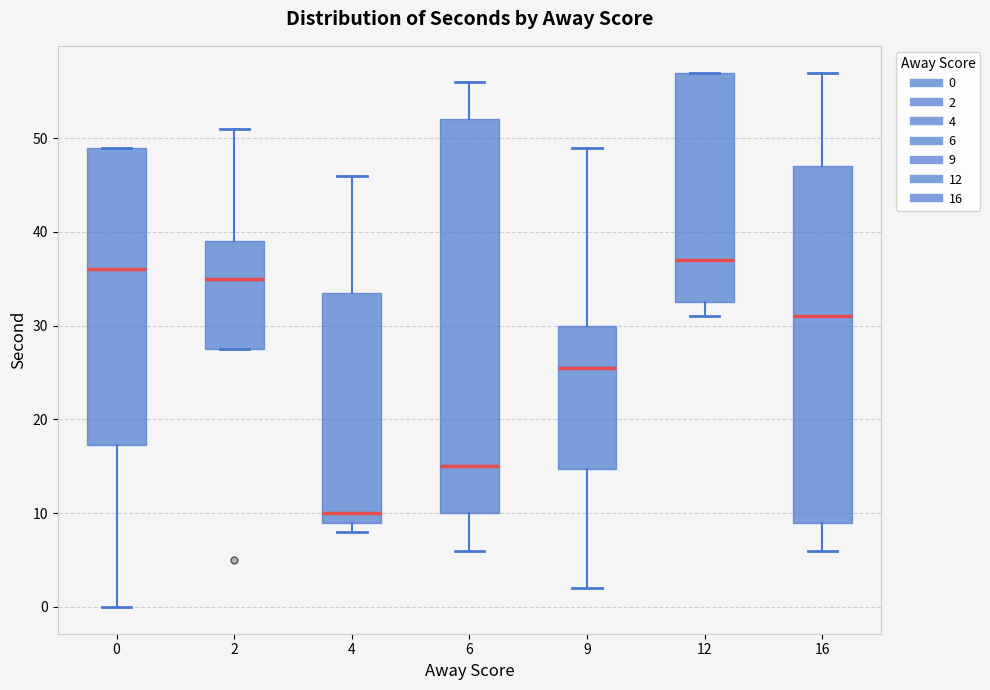

Which box's median line is the lowest?

4